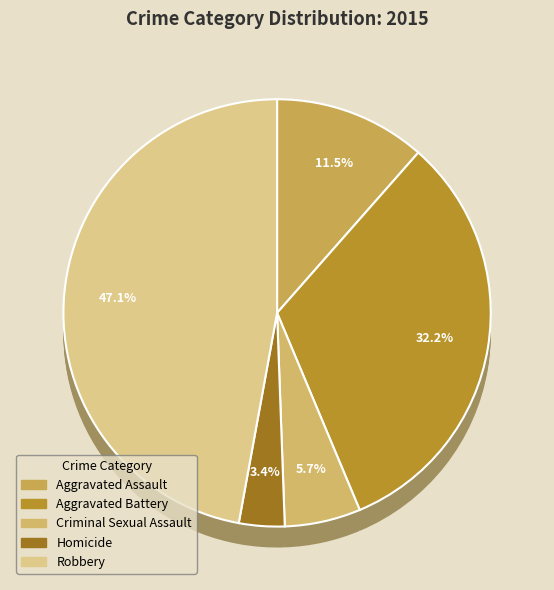

Combined, do Criminal Sexual Assault and Aggravated Assault account for over 50%?

No